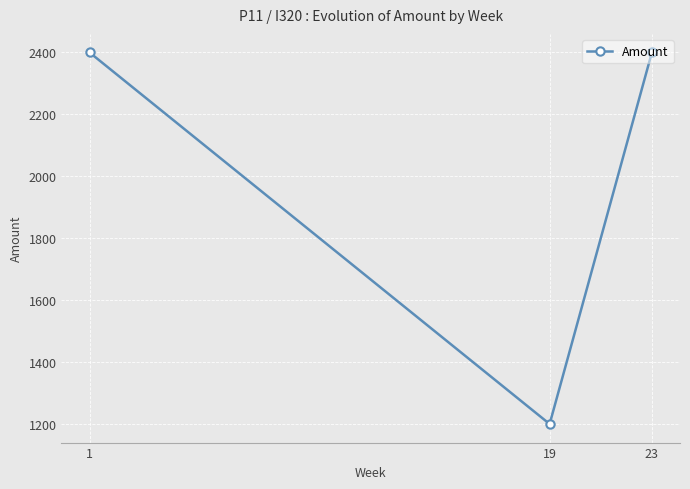

Read the value at 1.

2400